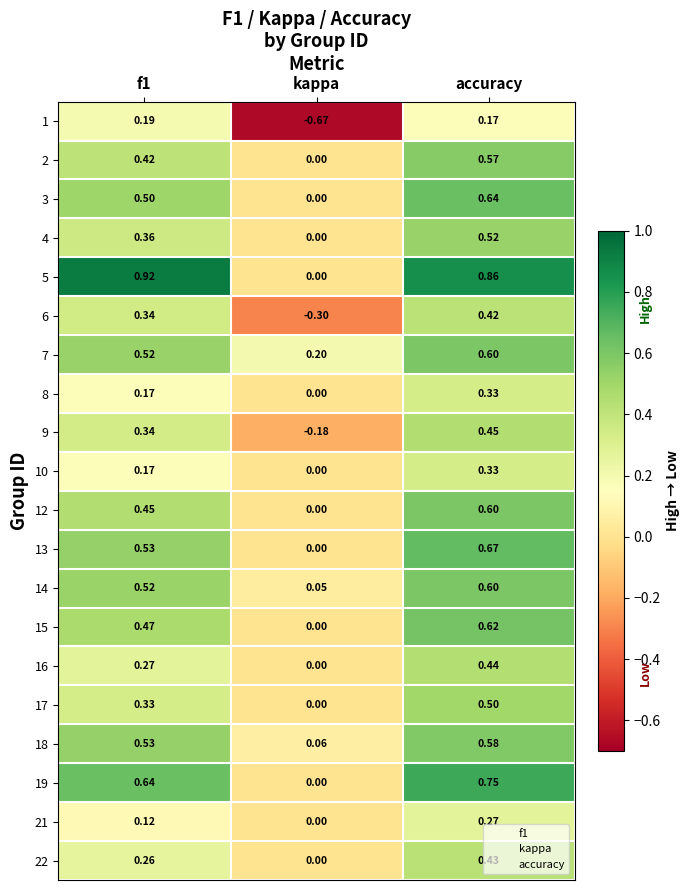

Is the value of 16 at accuracy greater than the value of 7 at accuracy?

No